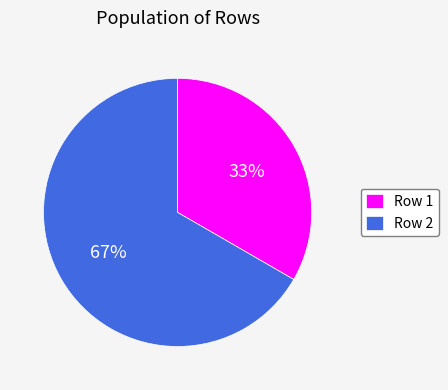

Which slice is the largest?

Row 2